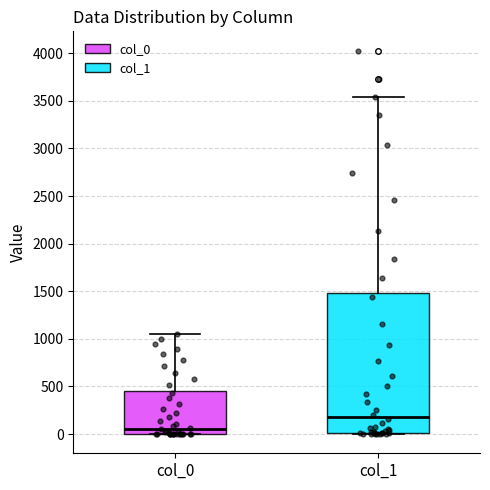

Which box has the highest median line?

col_1